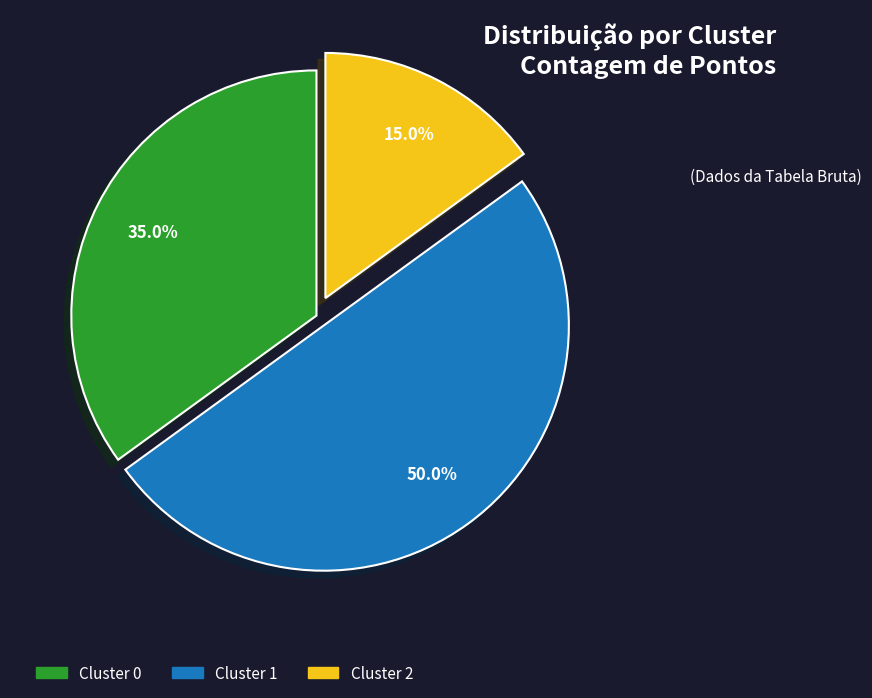

Does Cluster 2 account for over 50% of the chart?

No